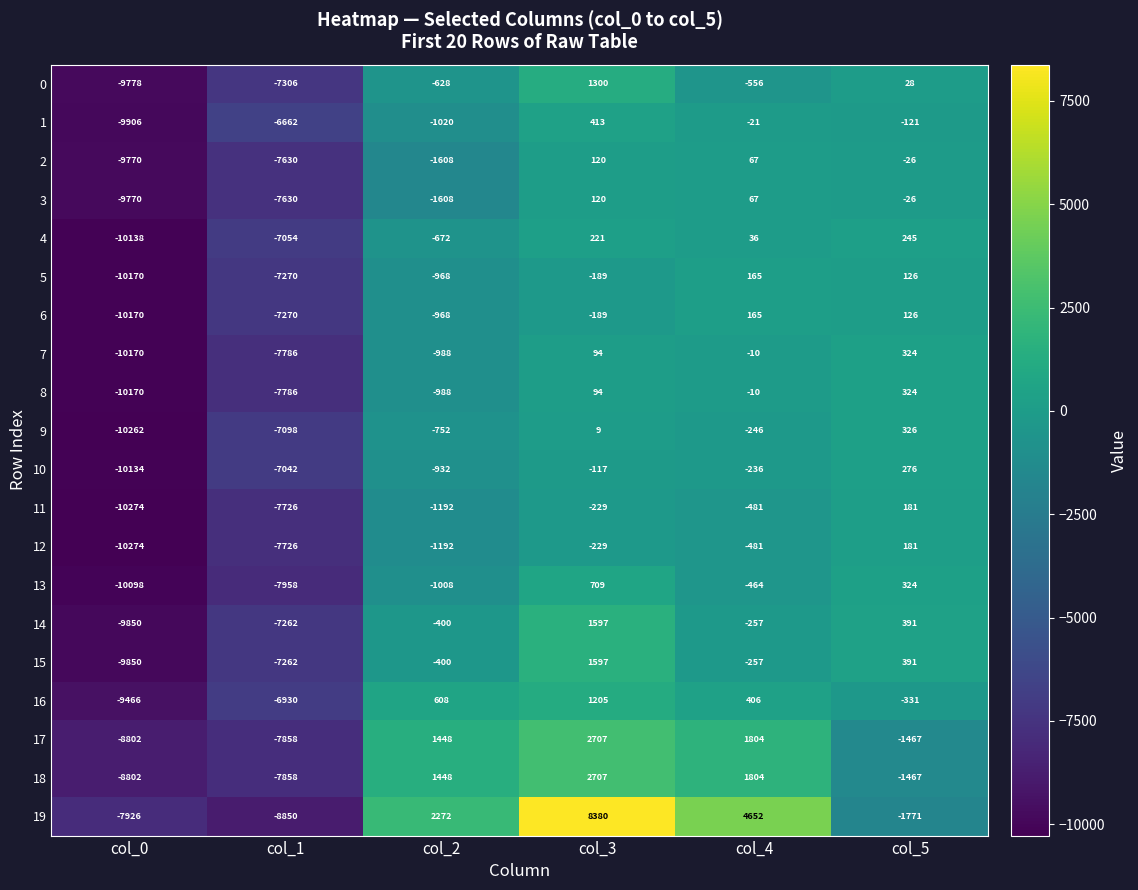

What is the total value across all series at col_4?

6147